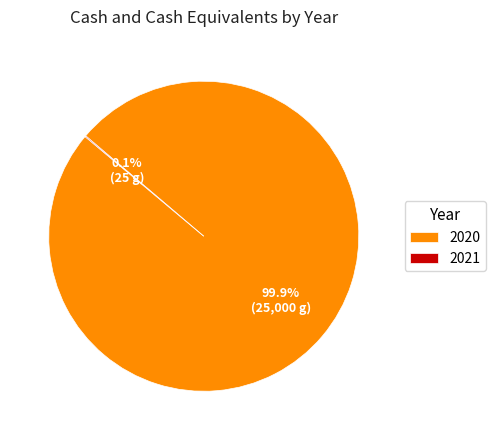

What is the largest slice in the pie chart?

2020